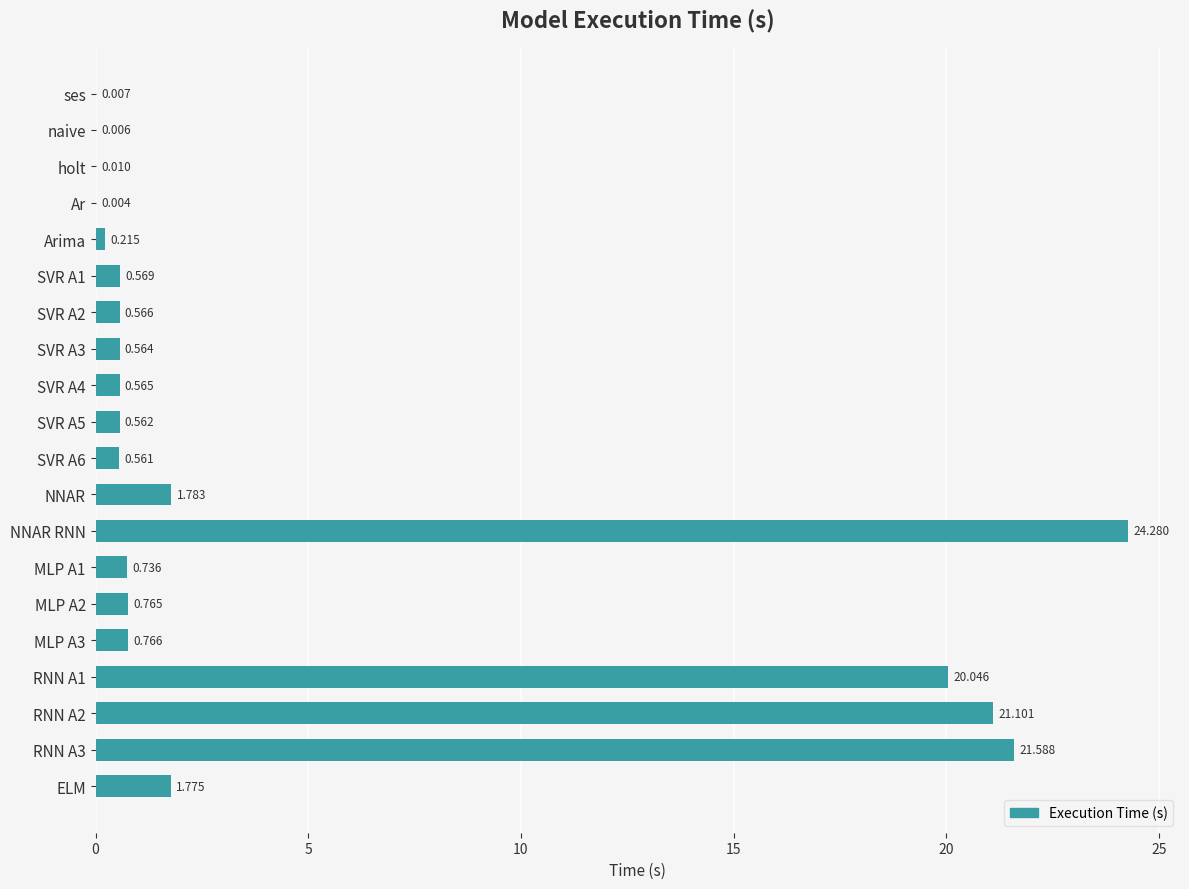

Which category has the highest value across all series?

NNAR RNN